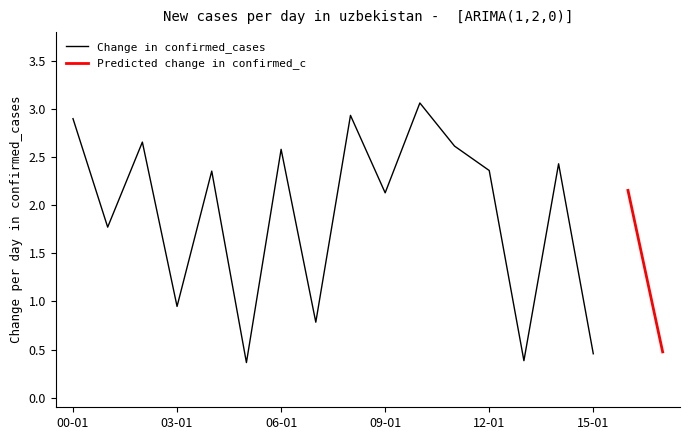

The value at 14 is 4.1. True or false?

False